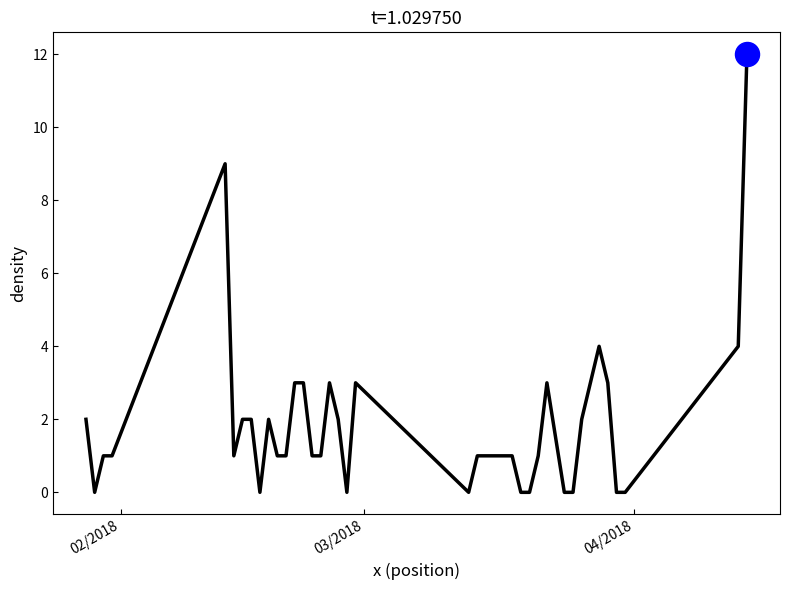

What is the maximum value shown in the chart?

12